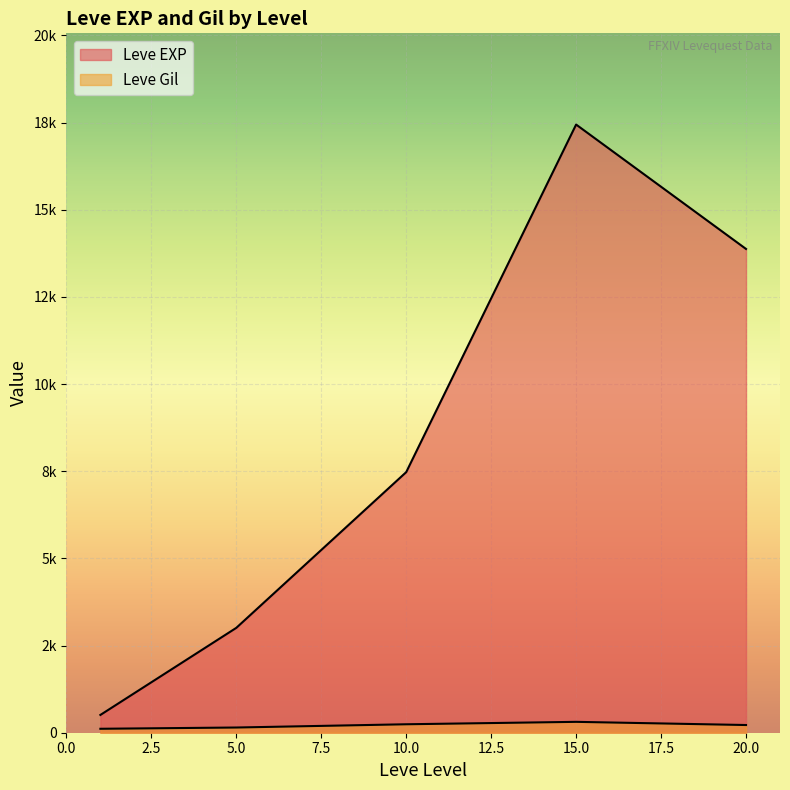

Which category has the lowest value across all series?

1